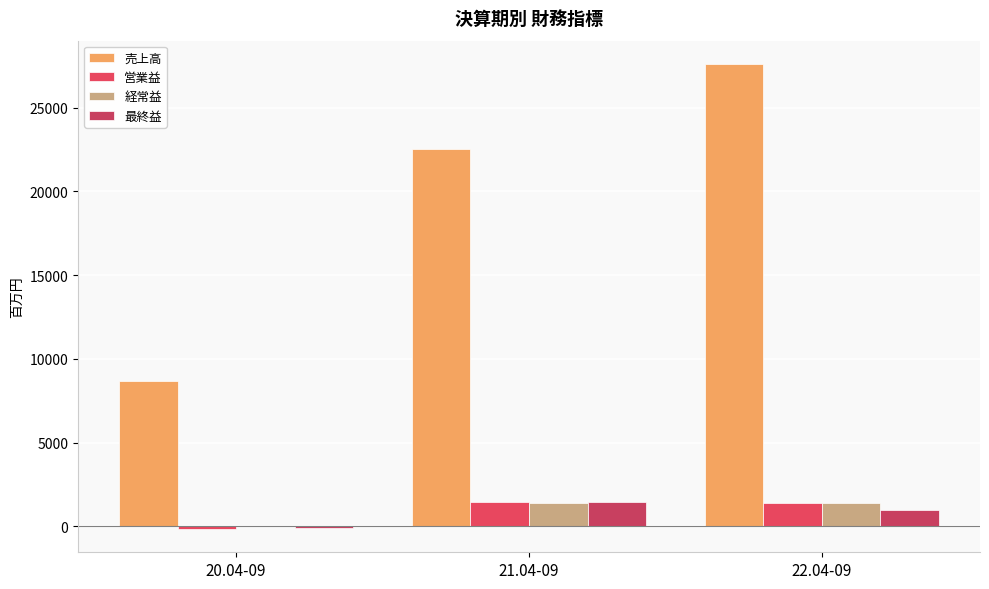

At which category is the sum across all series the highest?

22.04-09